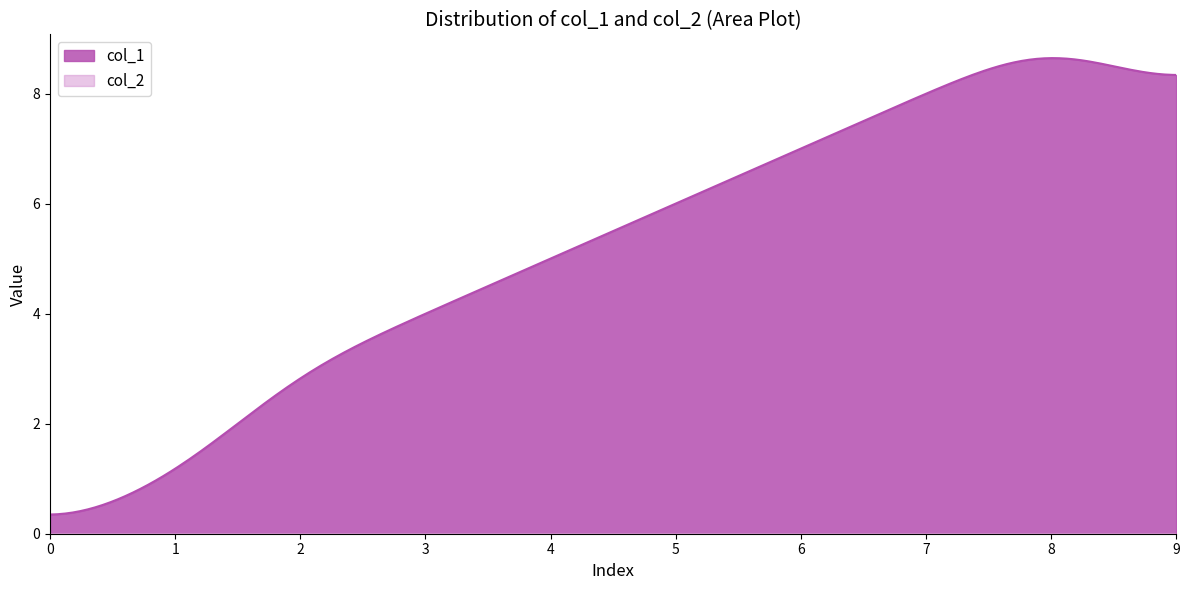

What is the difference between the second highest and minimum values in the col_1 series?

8.3